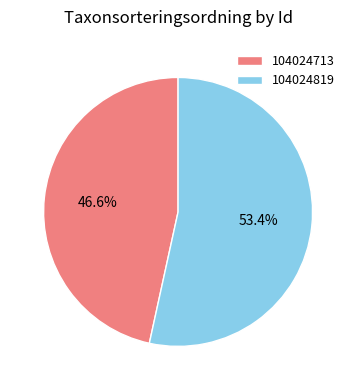

Does any single category account for the majority?

Yes